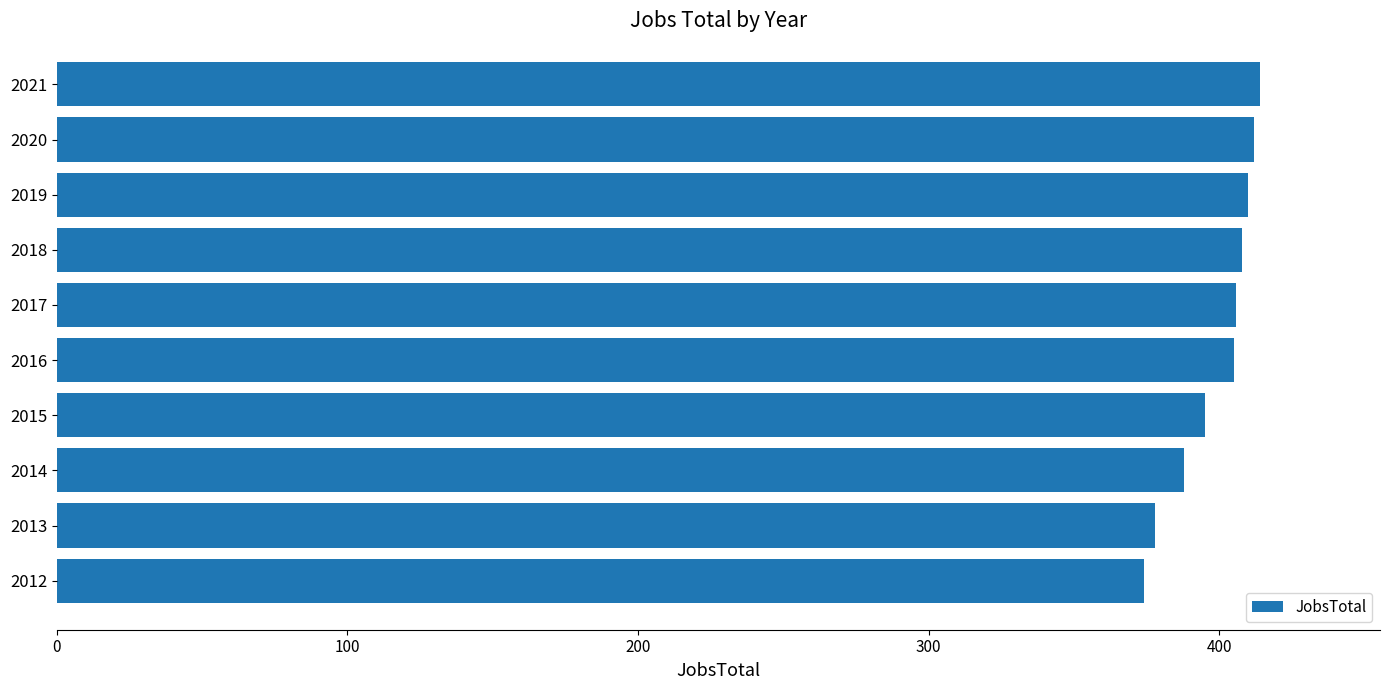

What is the average value?

399